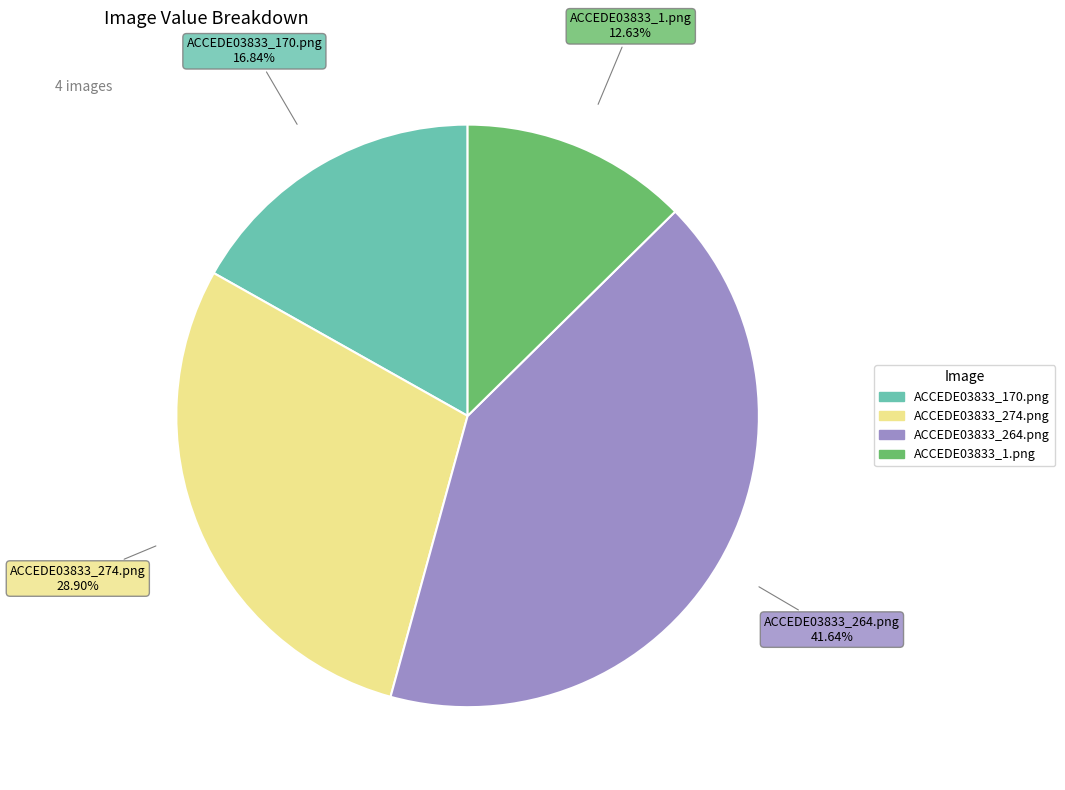

To the nearest percent, what is the combined percentage of ACCEDE03833_264.png and ACCEDE03833_274.png?

71%